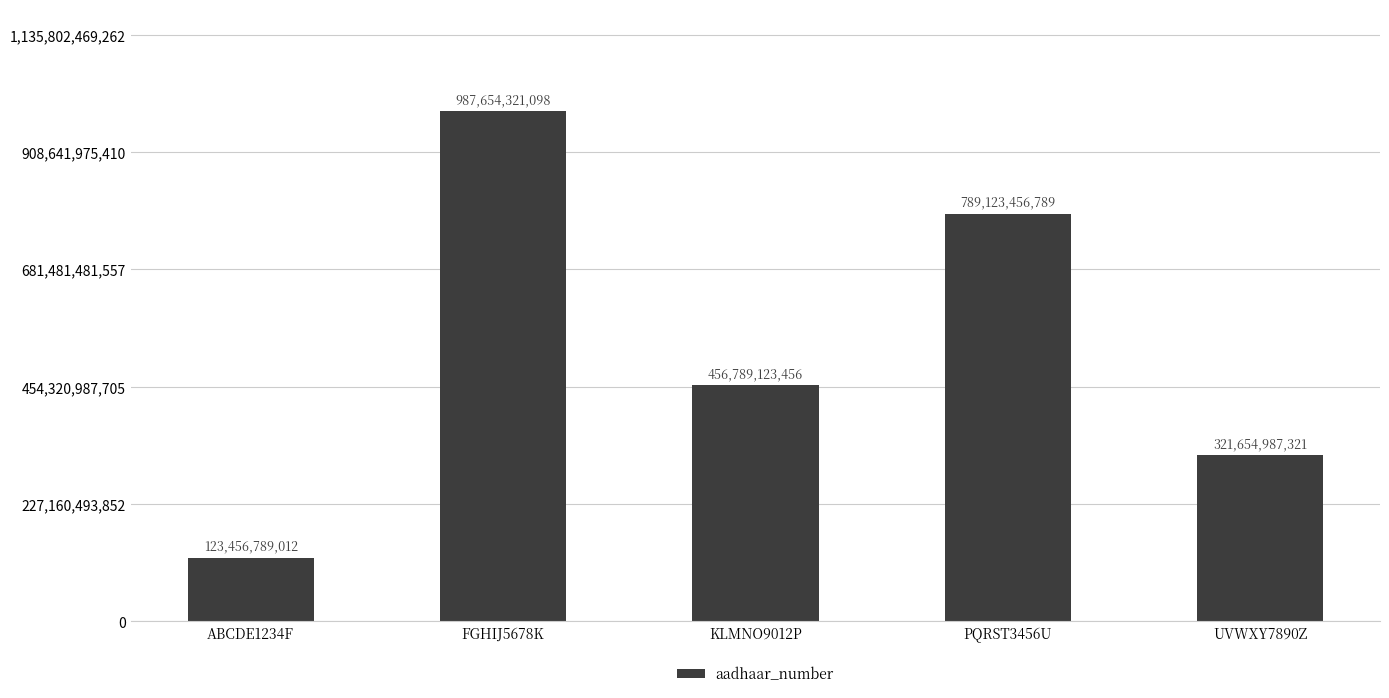

List the labels in order of value, smallest first.

ABCDE1234F, UVWXY7890Z, KLMNO9012P, PQRST3456U, FGHIJ5678K